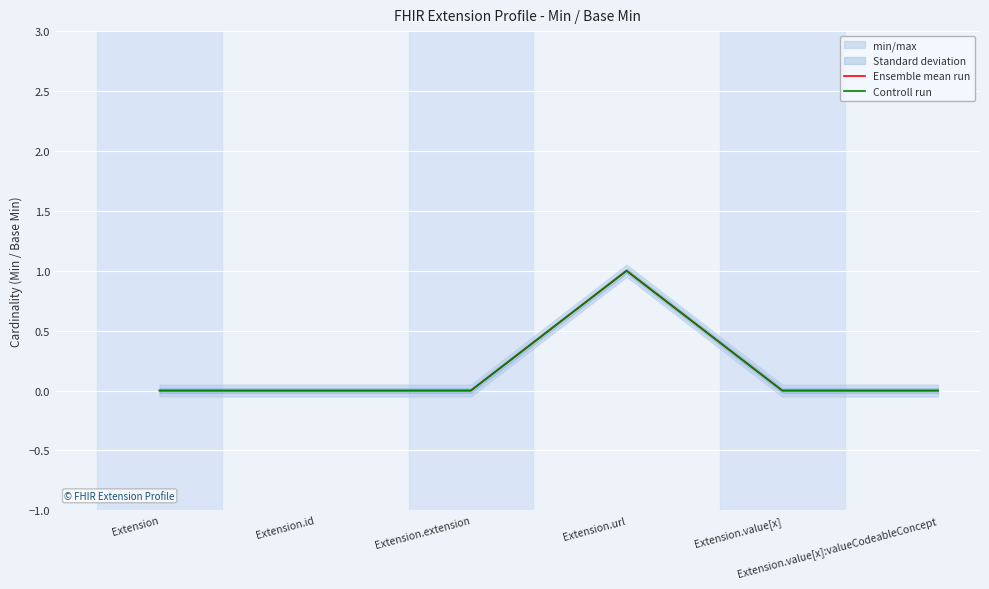

Is the value of Controll run at Extension.url greater than the value of Ensemble mean run at Extension.url?

No